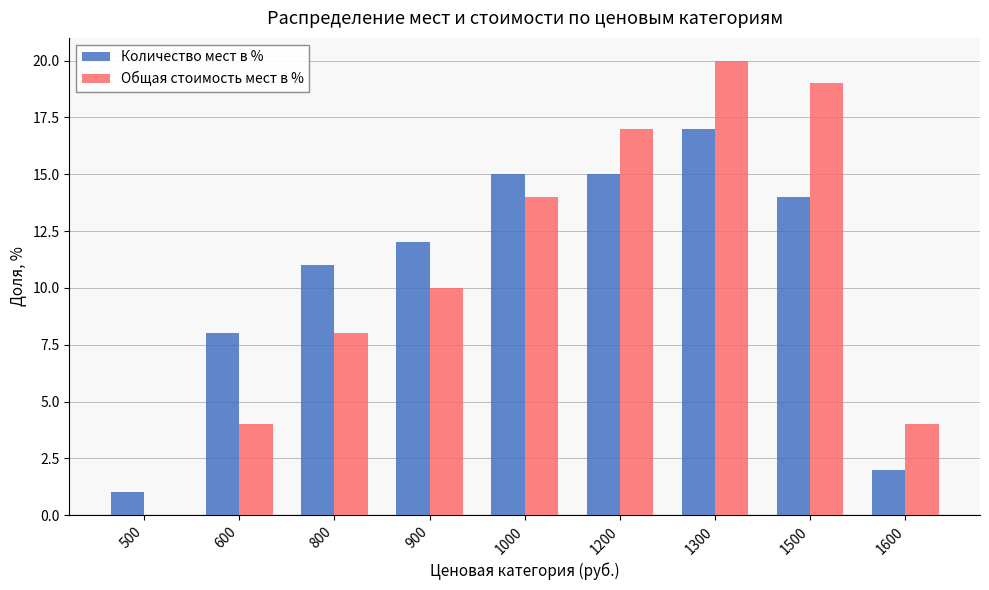

Which series changed the most between 800 and 1000?

Общая стоимость мест в %